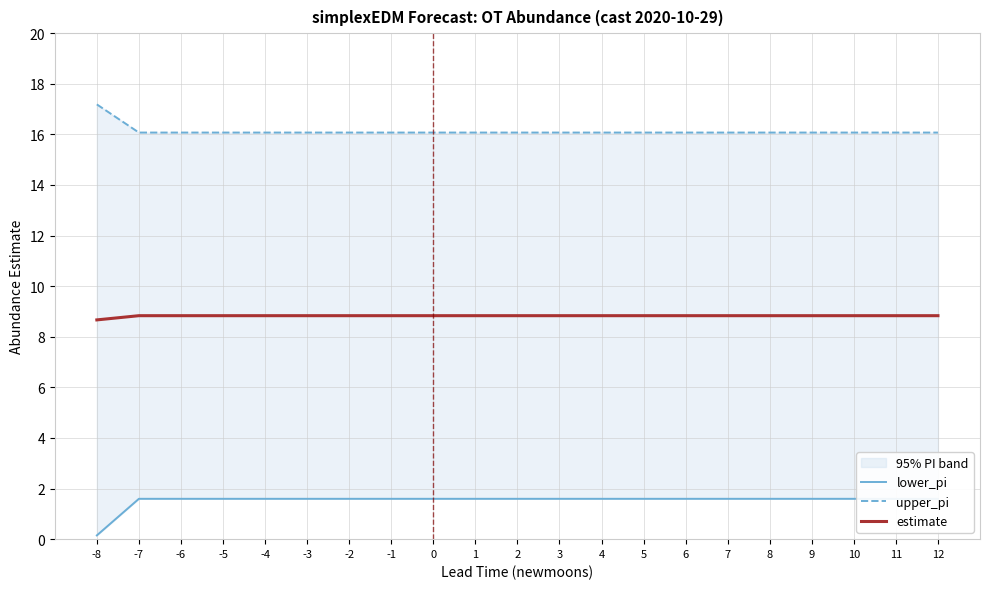

What is the sum of all upper_pi values?

338.6